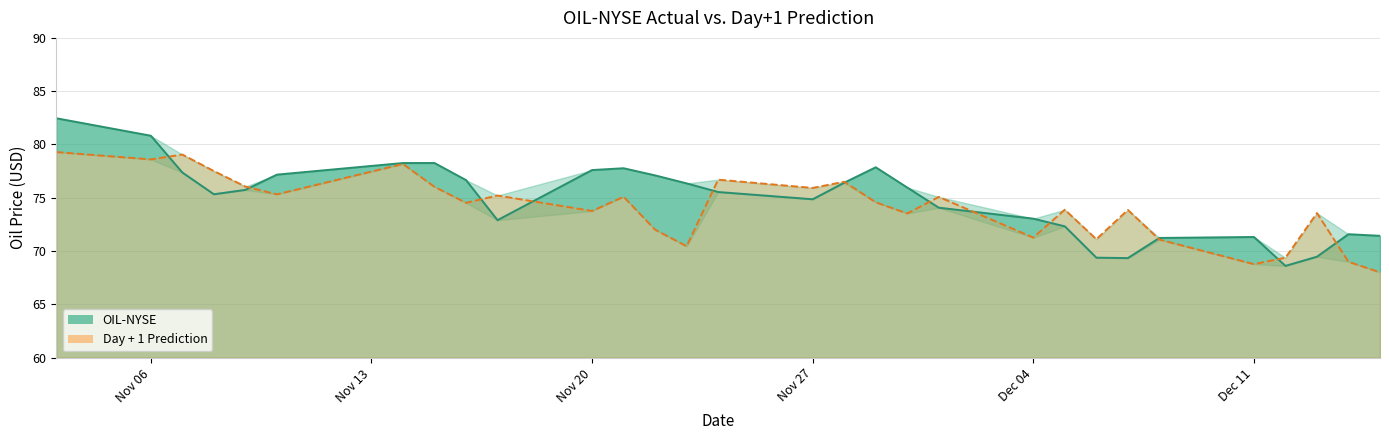

What is the difference between the OIL-NYSE values at Nov 20 and Nov 27?

2.7